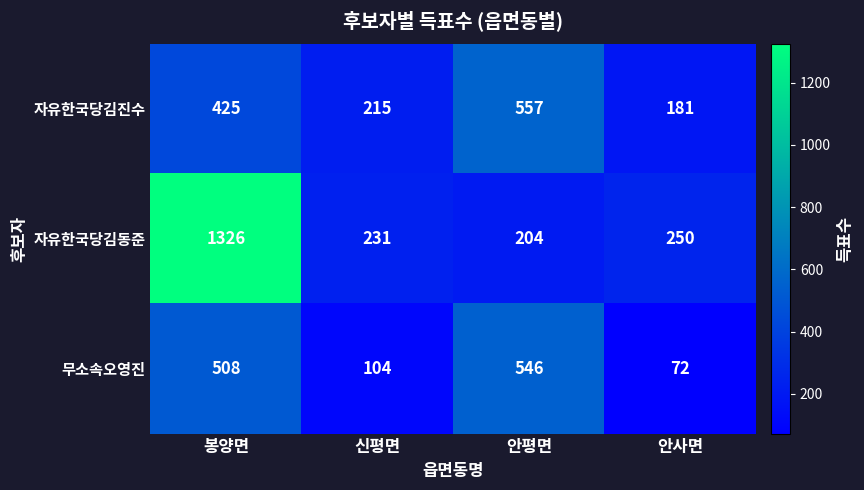

How many series are shown in this chart?

3